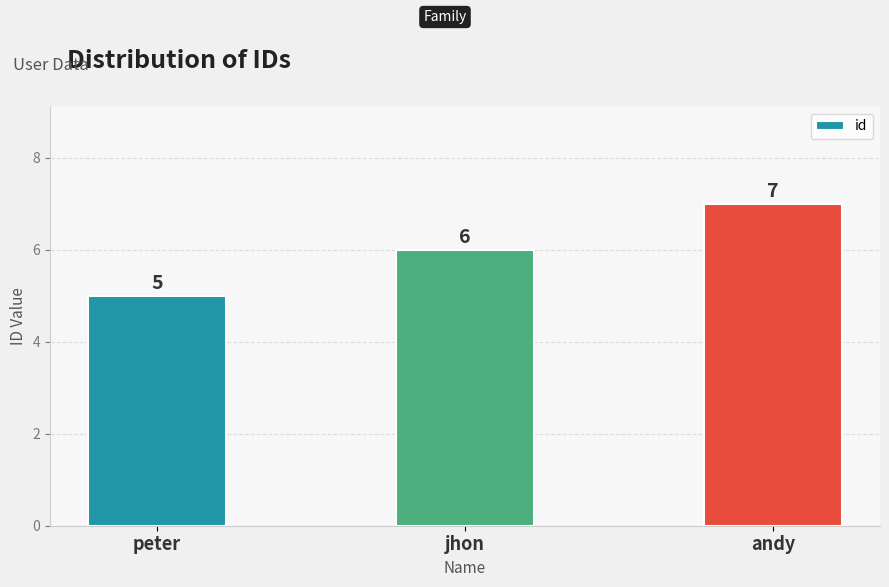

What is the sum of all values?

18